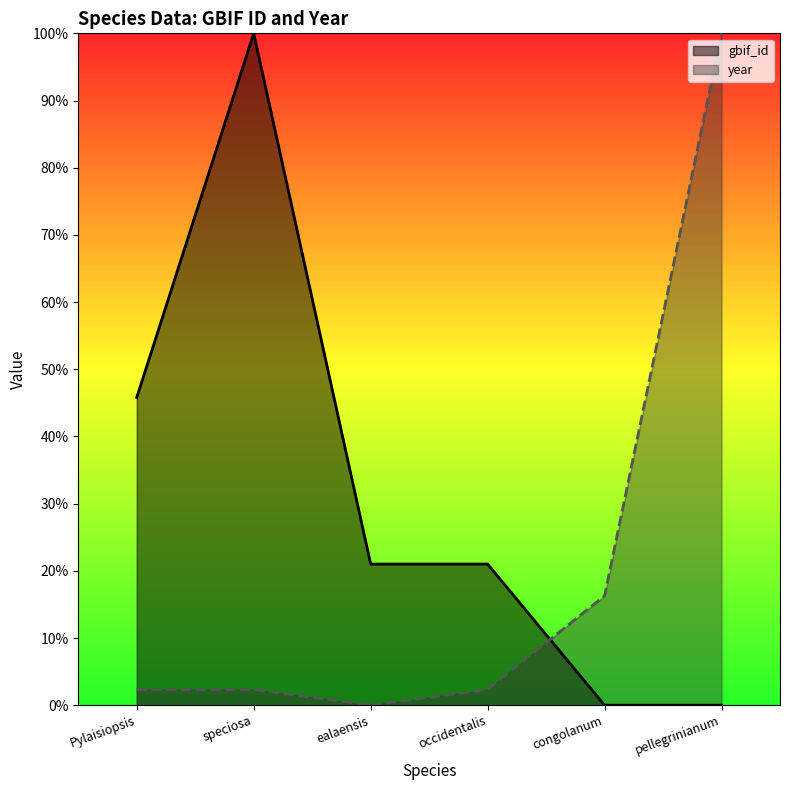

What is the label of the 3rd point from the left?

ealaensis